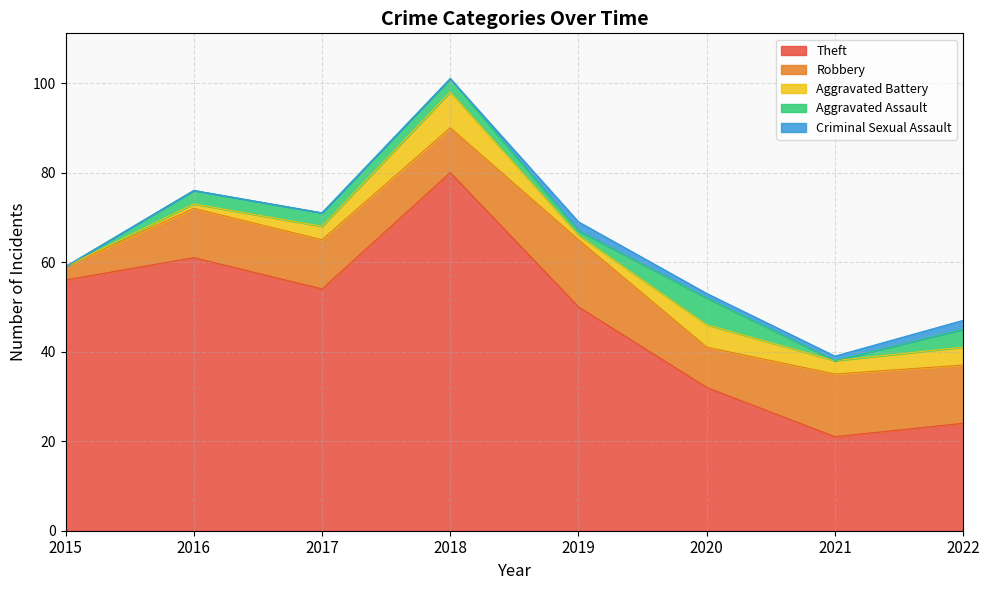

What is the value of the Theft point at the 7th from the left?

21